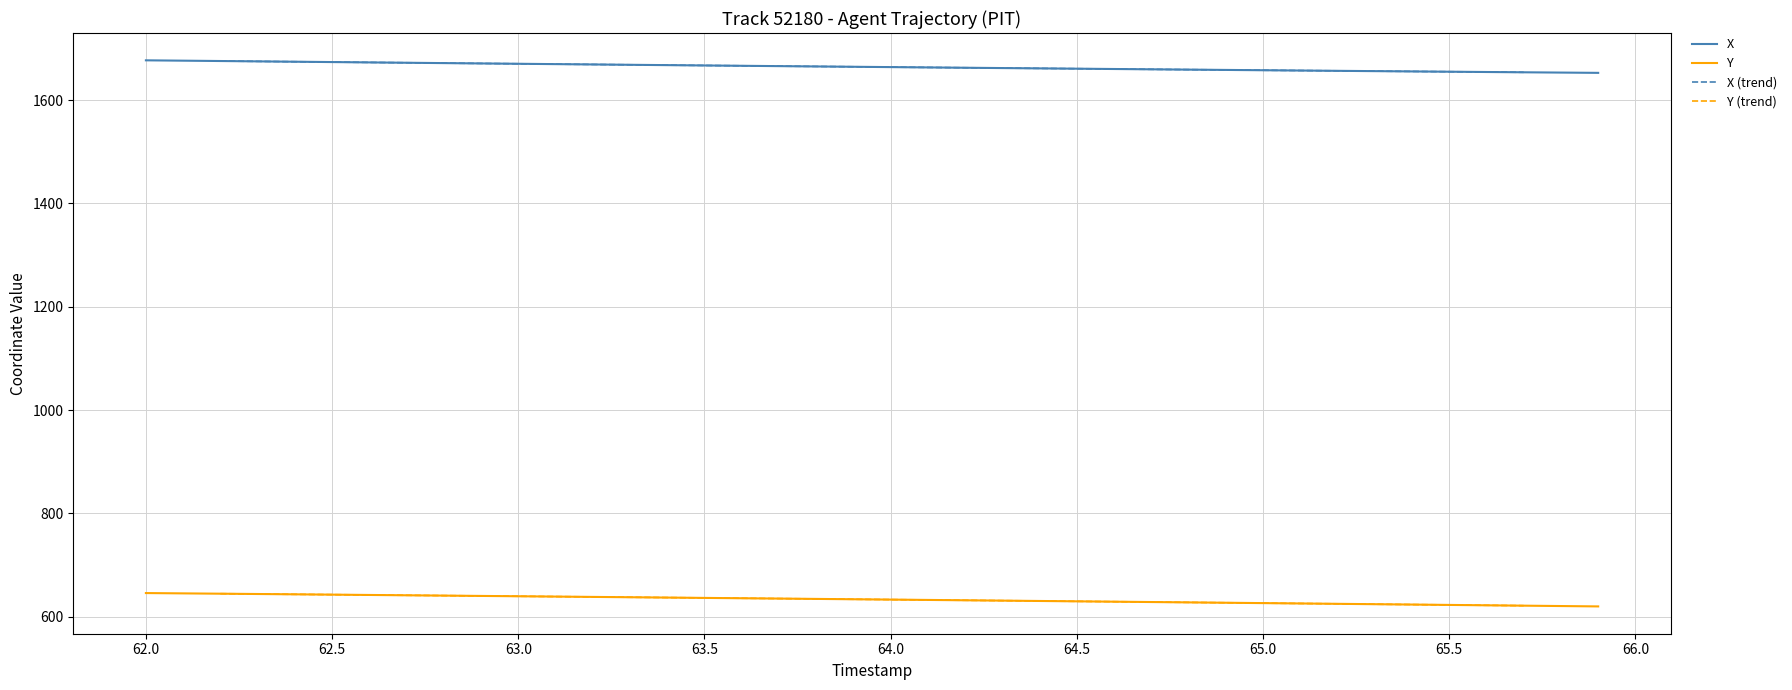

Between 62.8 and 63.6, which is larger?

62.8